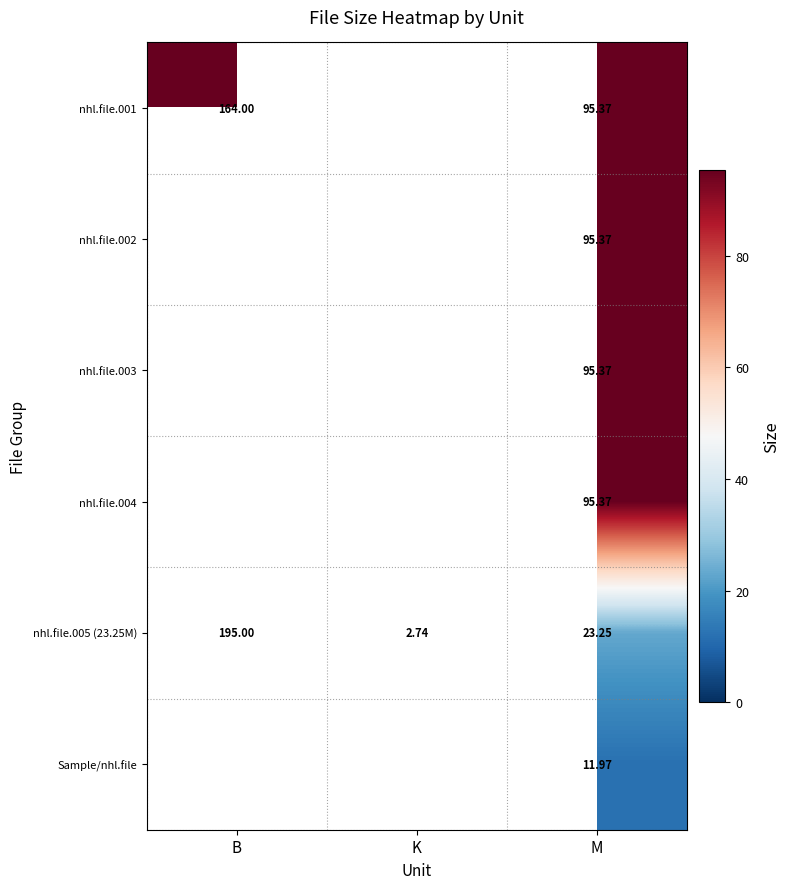

At how many categories does at least one series exceed 37?

2